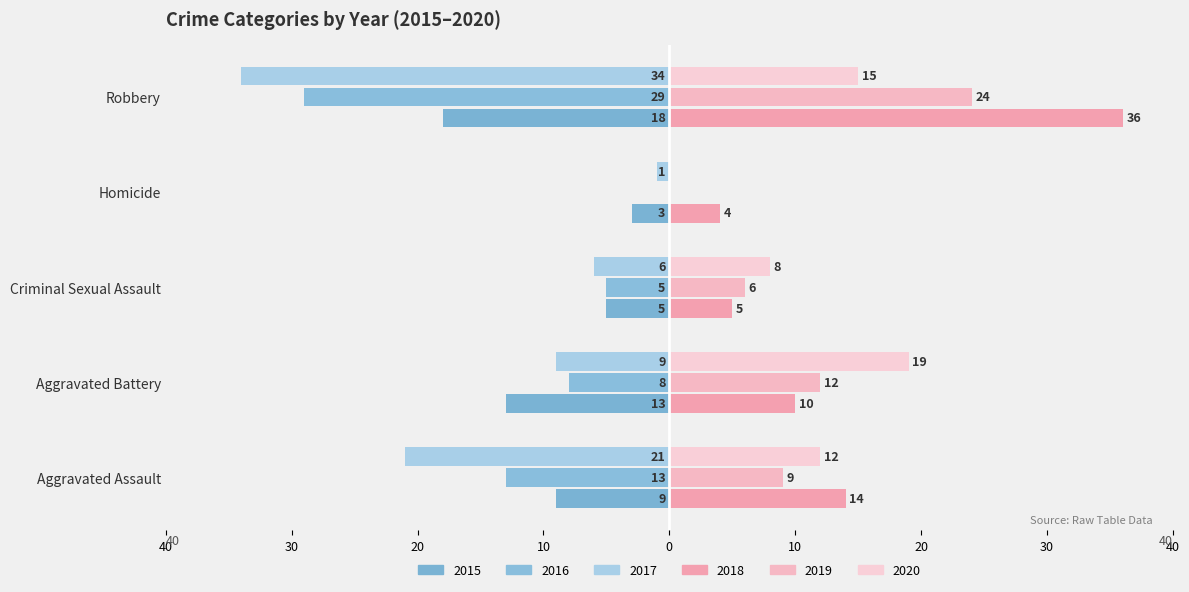

Where is 2017 nearest to the value -17?

Aggravated Assault